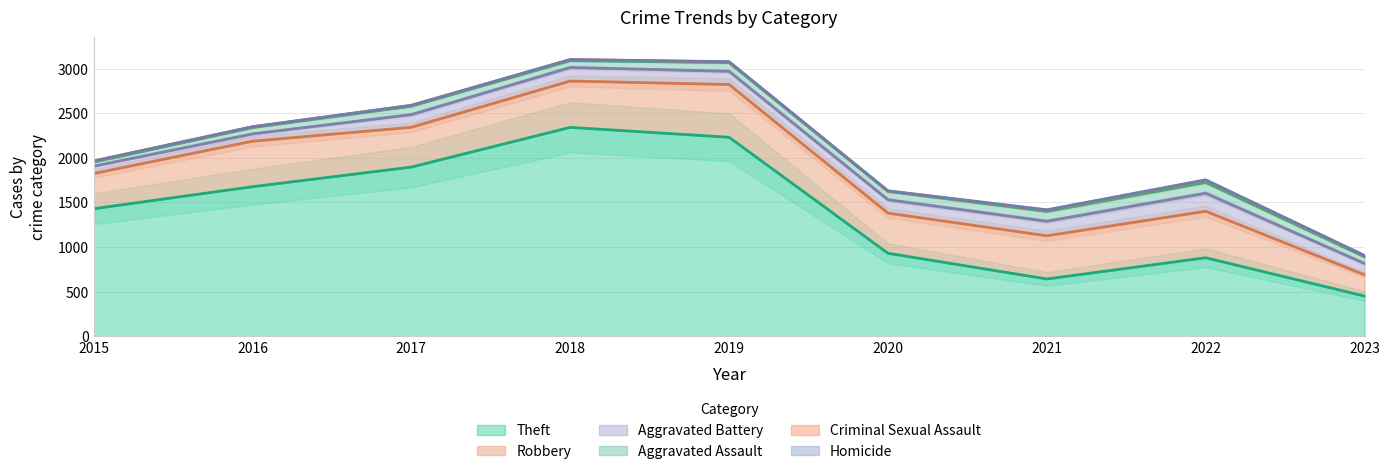

The Aggravated Battery series shows 41 at 2015. True or false?

False